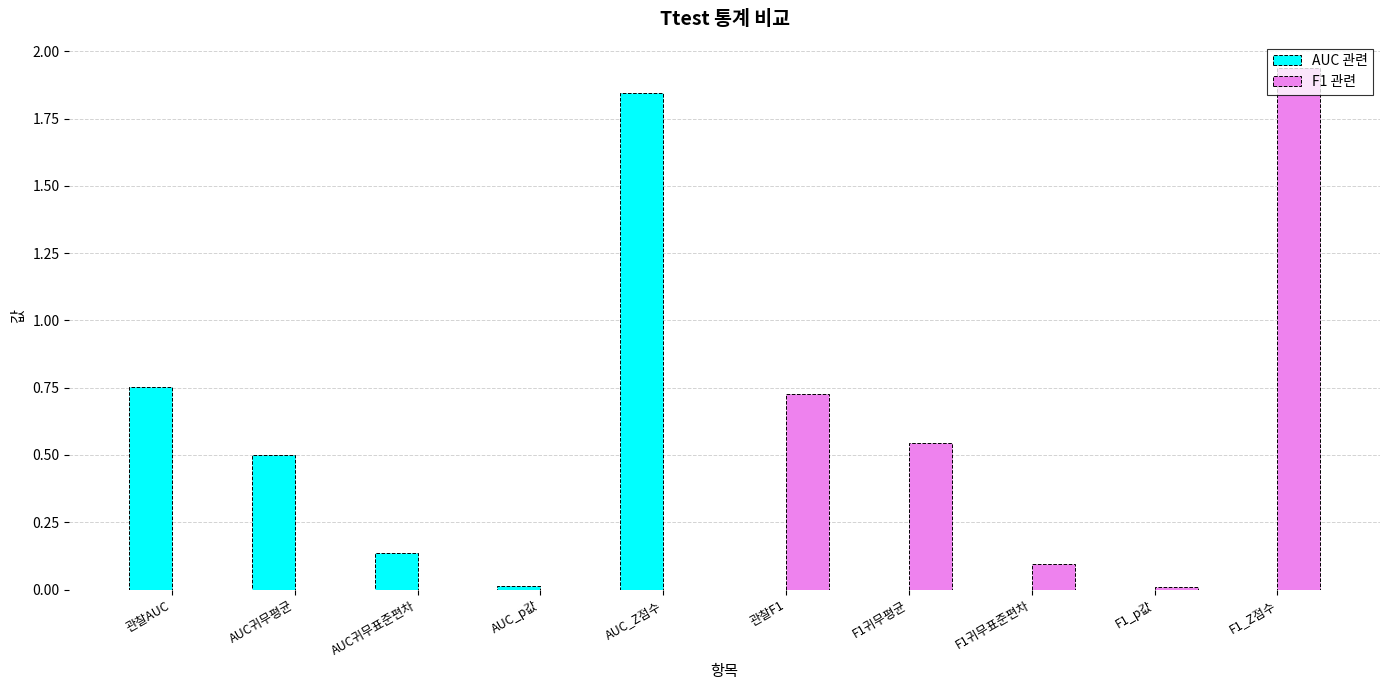

The AUC 관련 series shows 0.0 at AUC_p값. True or false?

True